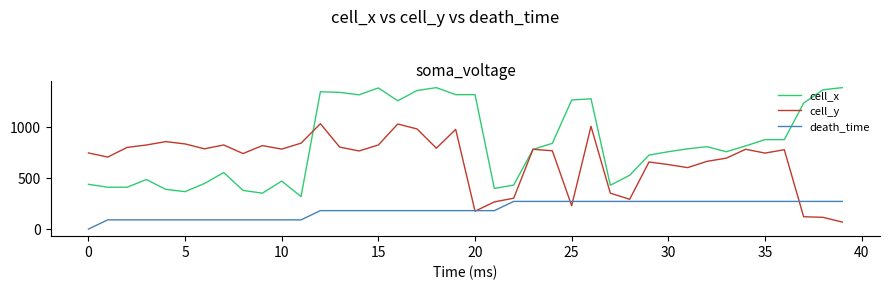

True or false: death_time and cell_x cross at least once.

False